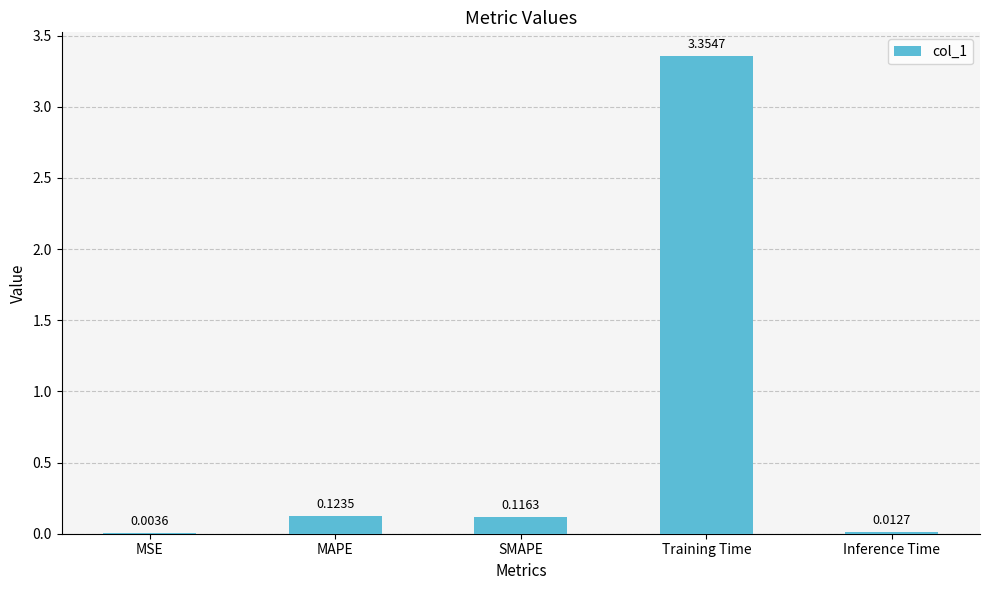

What is the change in value from MSE to SMAPE?

+0.1